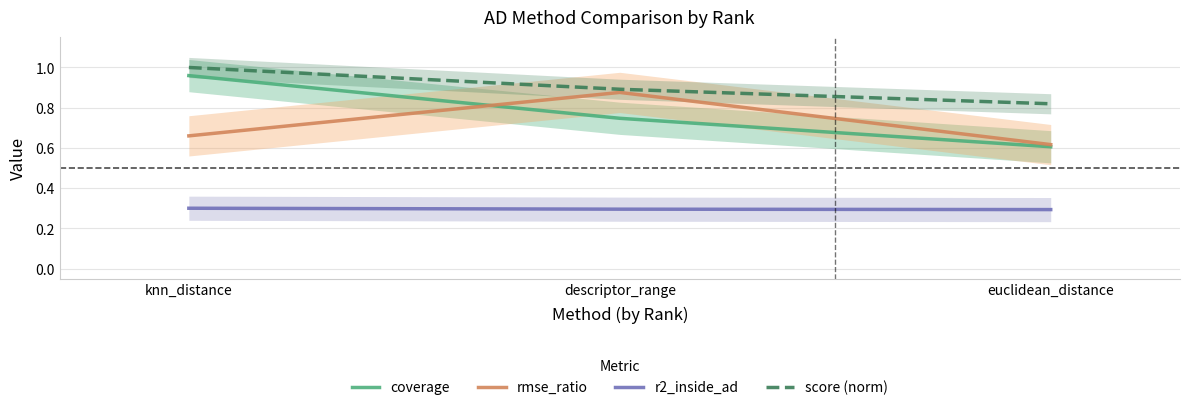

How many data points does each series have?

3